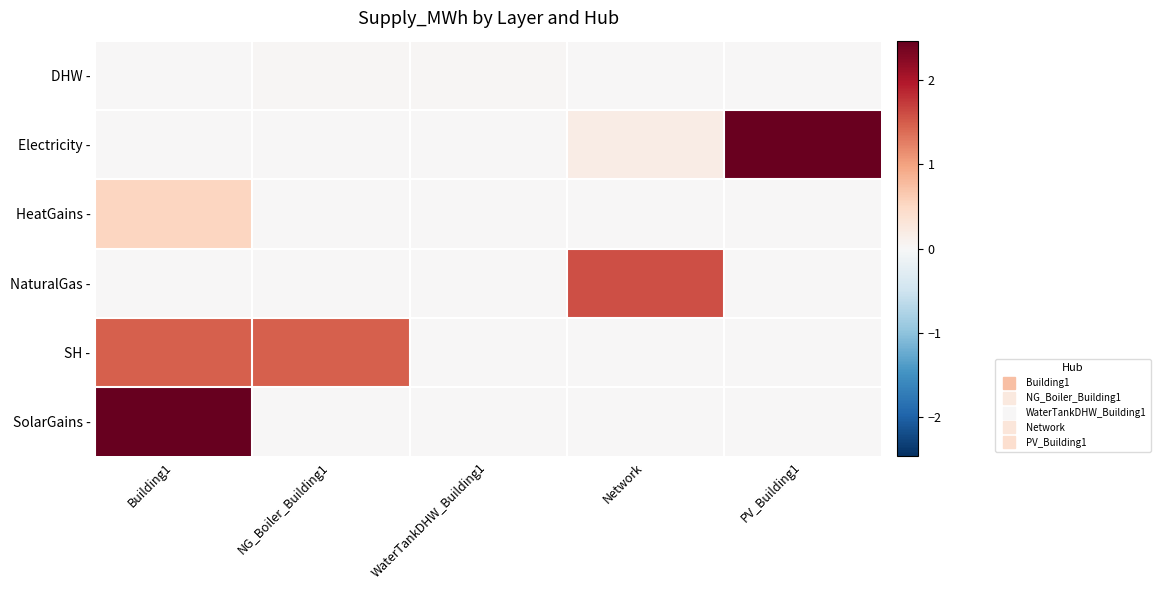

Reading left to right, what are all the values shown in this chart?

DHW -: Building1=0.0	NG_Boiler_Building1=0.0	WaterTankDHW_Building1=0.0	Network=0.0	PV_Building1=0.0
Electricity -: Building1=0.0	NG_Boiler_Building1=0.0	WaterTankDHW_Building1=0.0	Network=0.2	PV_Building1=2.4
HeatGains -: Building1=0.5	NG_Boiler_Building1=0.0	WaterTankDHW_Building1=0.0	Network=0.0	PV_Building1=0.0
NaturalGas -: Building1=0.0	NG_Boiler_Building1=0.0	WaterTankDHW_Building1=0.0	Network=1.6	PV_Building1=0.0
SH -: Building1=1.5	NG_Boiler_Building1=1.5	WaterTankDHW_Building1=0.0	Network=0.0	PV_Building1=0.0
SolarGains -: Building1=2.5	NG_Boiler_Building1=0.0	WaterTankDHW_Building1=0.0	Network=0.0	PV_Building1=0.0